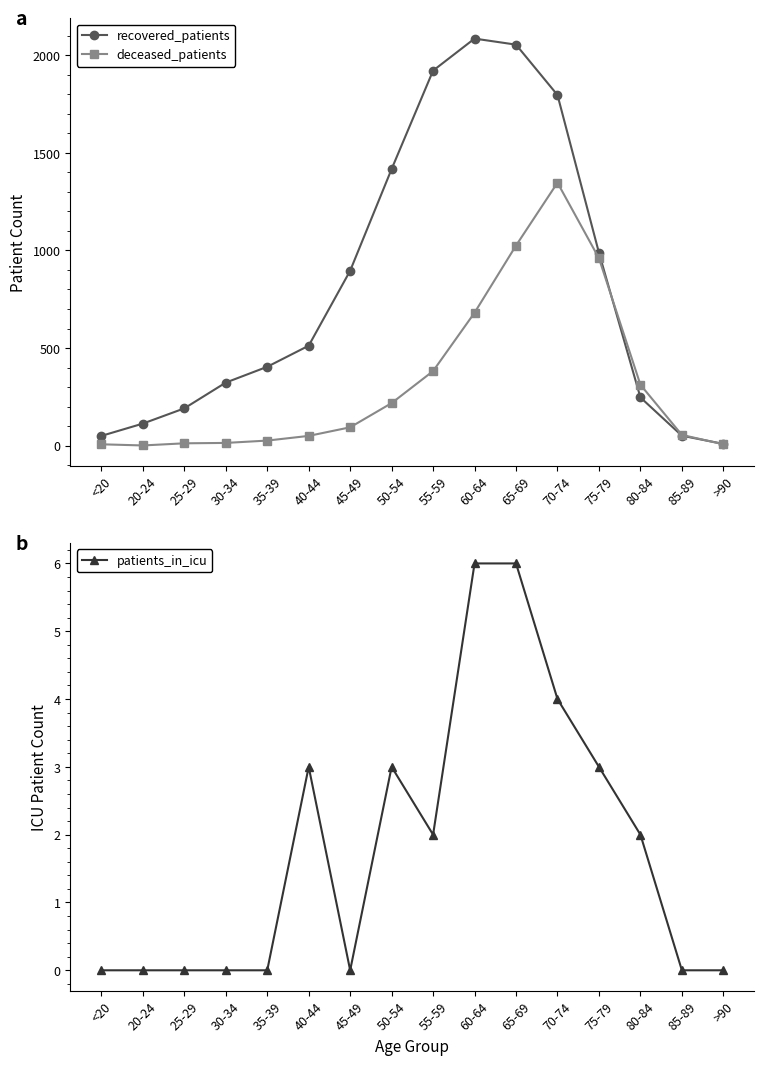

How many distinct data groups are displayed?

3